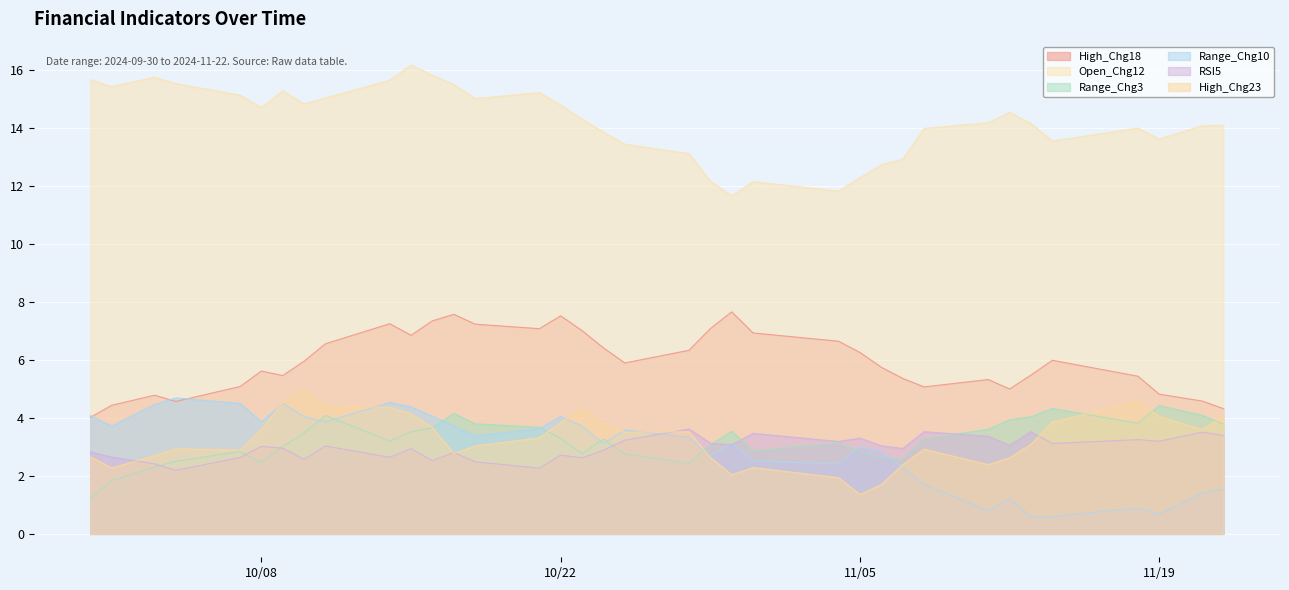

Is the value of High_Chg18 at 2024-10-28 greater than the value of Range_Chg3 at 2024-10-03?

Yes